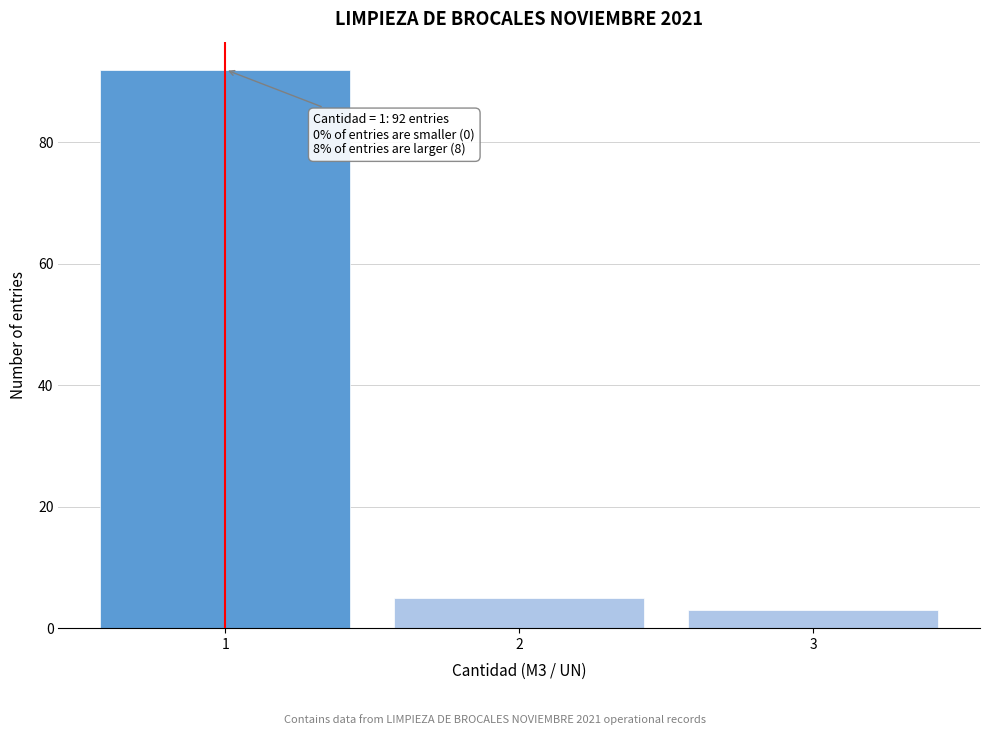

Reading left to right, list all the values displayed in this chart.

1=92	2=5	3=3